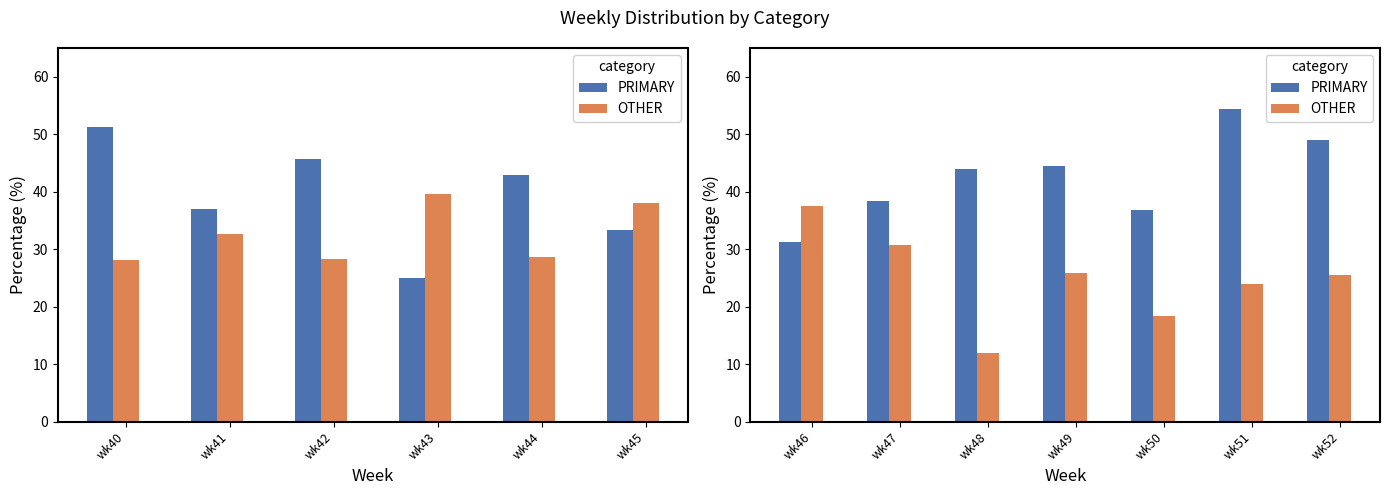

Is it true that PRIMARY equals 58.3 at wk47?

False